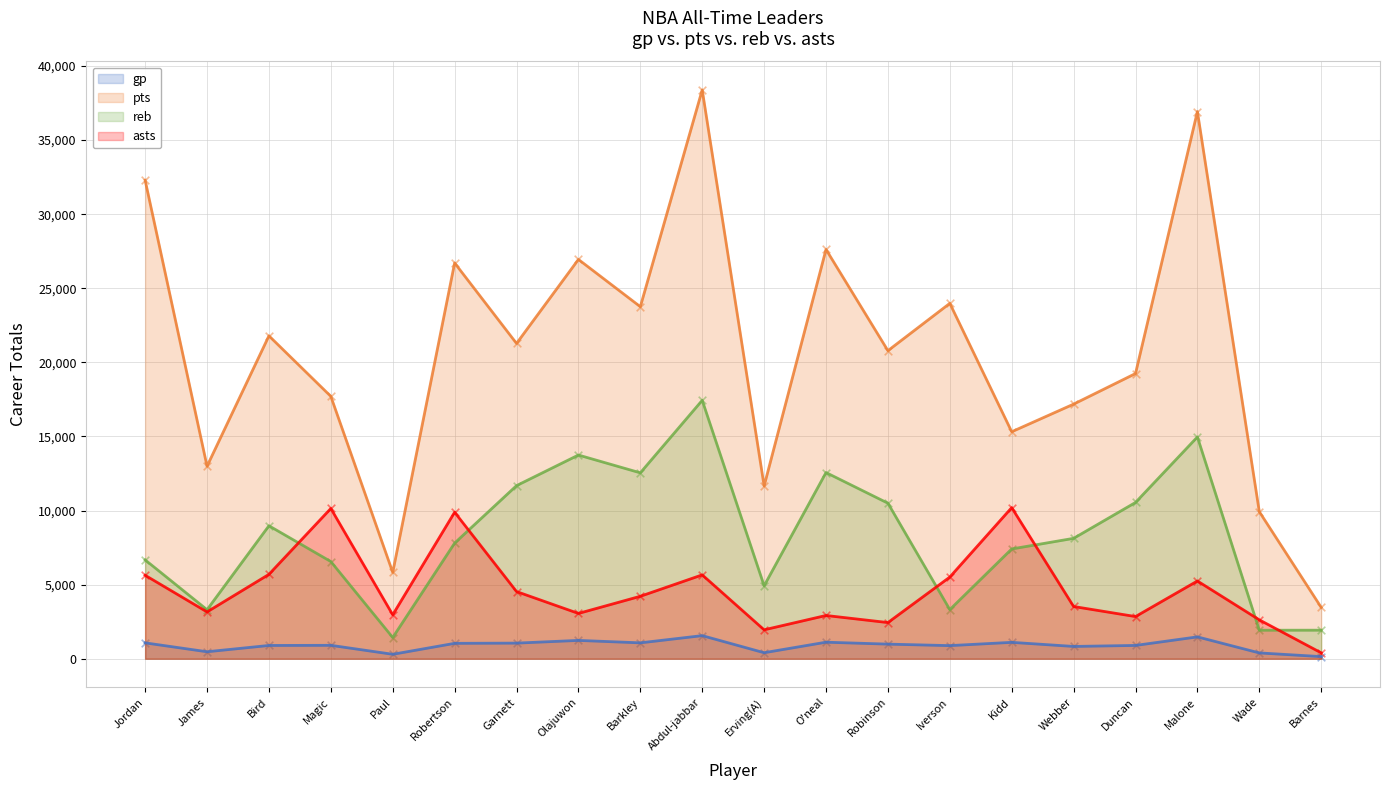

What is the total value across all series at Wade?

14868